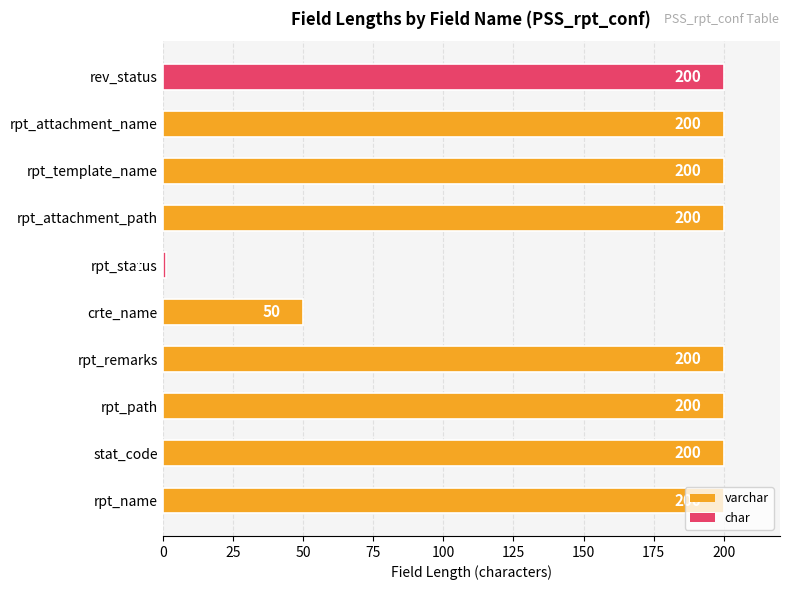

Between stat_code and rpt_status, which is larger?

stat_code